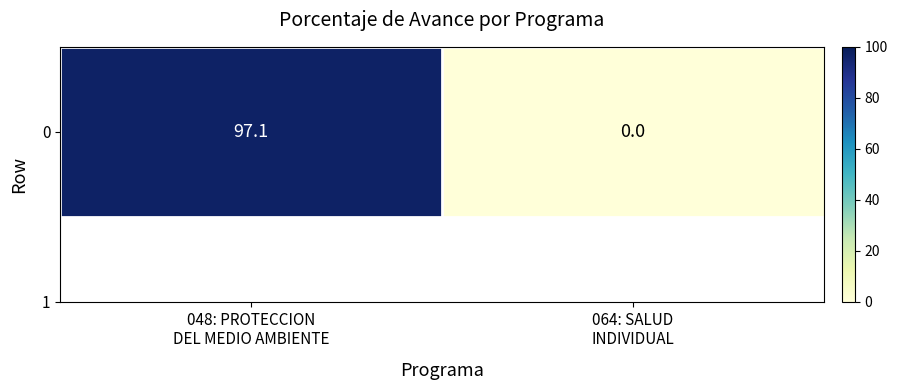

Which has a higher value, 048: PROTECCION
DEL MEDIO AMBIENTE or 064: SALUD
INDIVIDUAL?

048: PROTECCION
DEL MEDIO AMBIENTE